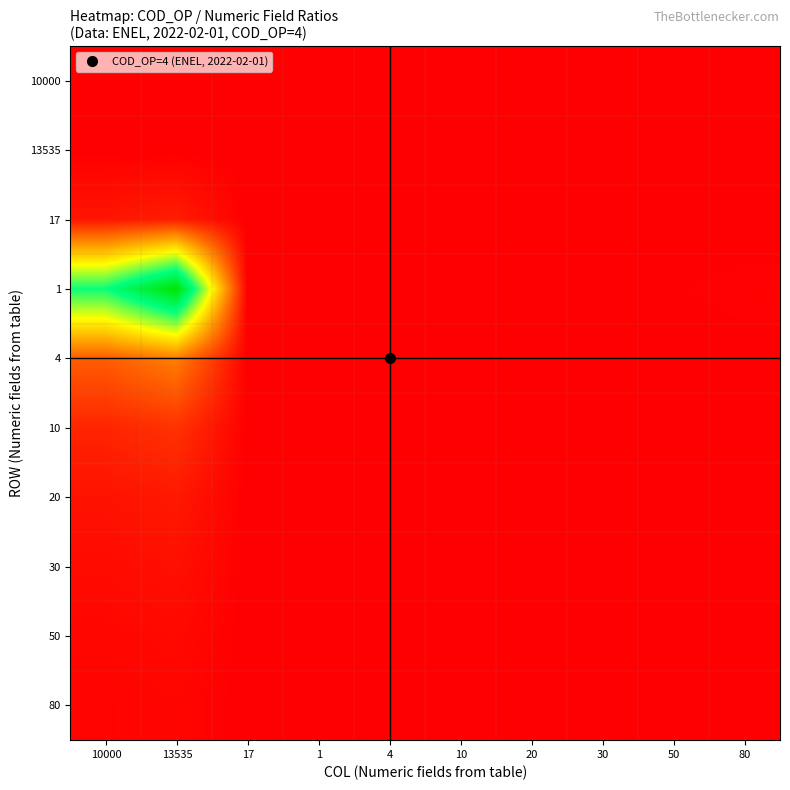

At how many categories does at least one series exceed 0?

10